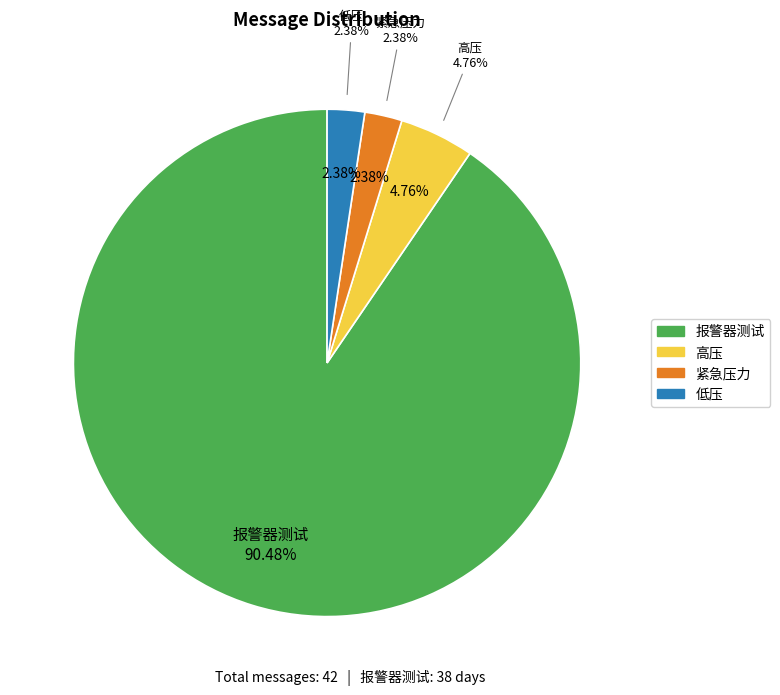

To the nearest percent, what is the combined percentage of 低压 and 报警器测试?

93%